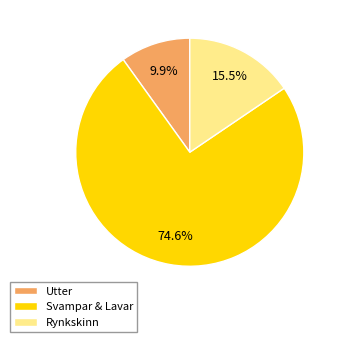

What is the largest slice in the pie chart?

Svampar & Lavar